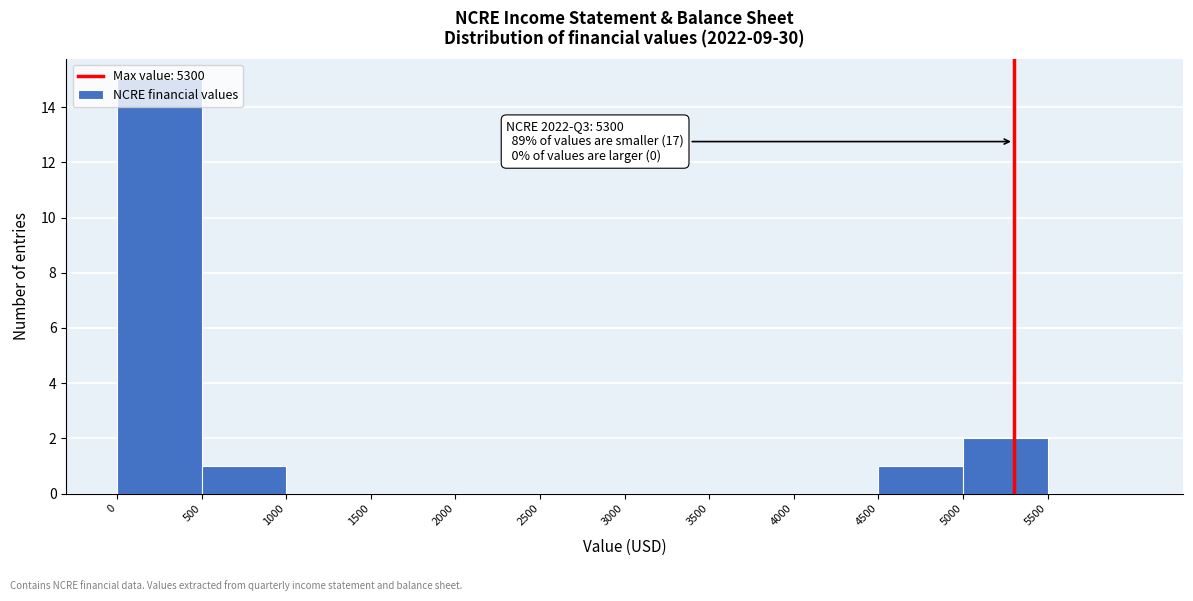

Which range on the x-axis has the tallest bar?

0 to 500